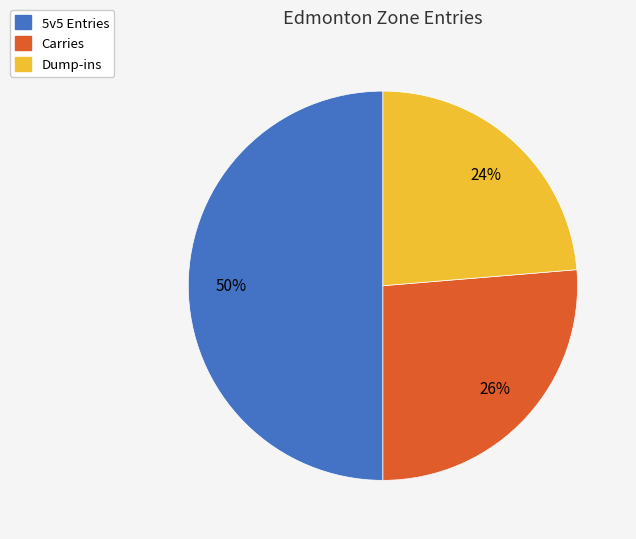

To the nearest percent, what is the difference between the largest and smallest slice percentages?

26%